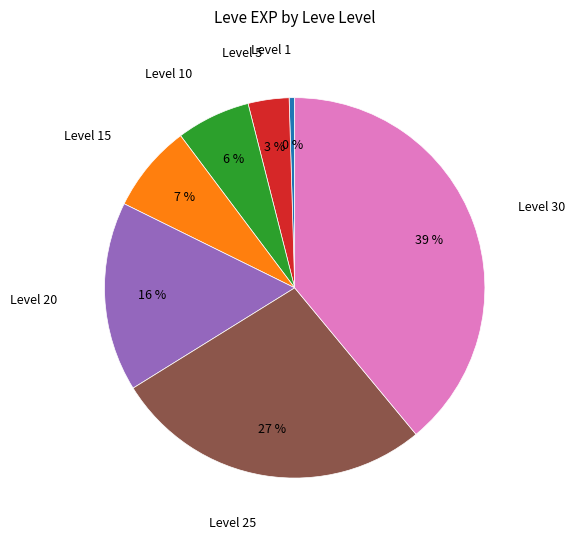

To the nearest percent, what is the average slice percentage?

14%